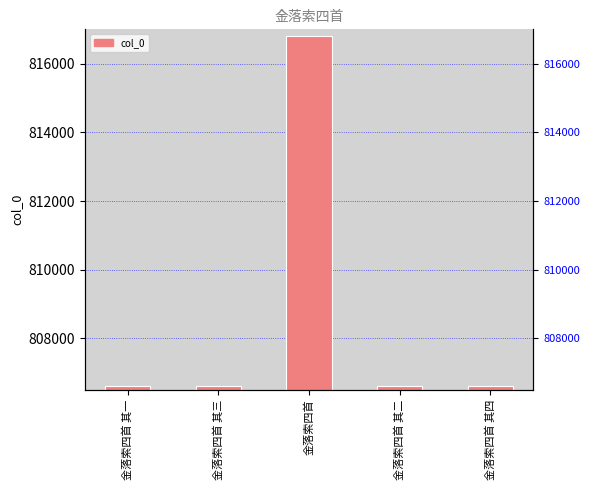

What is the sum of all values?

4043325